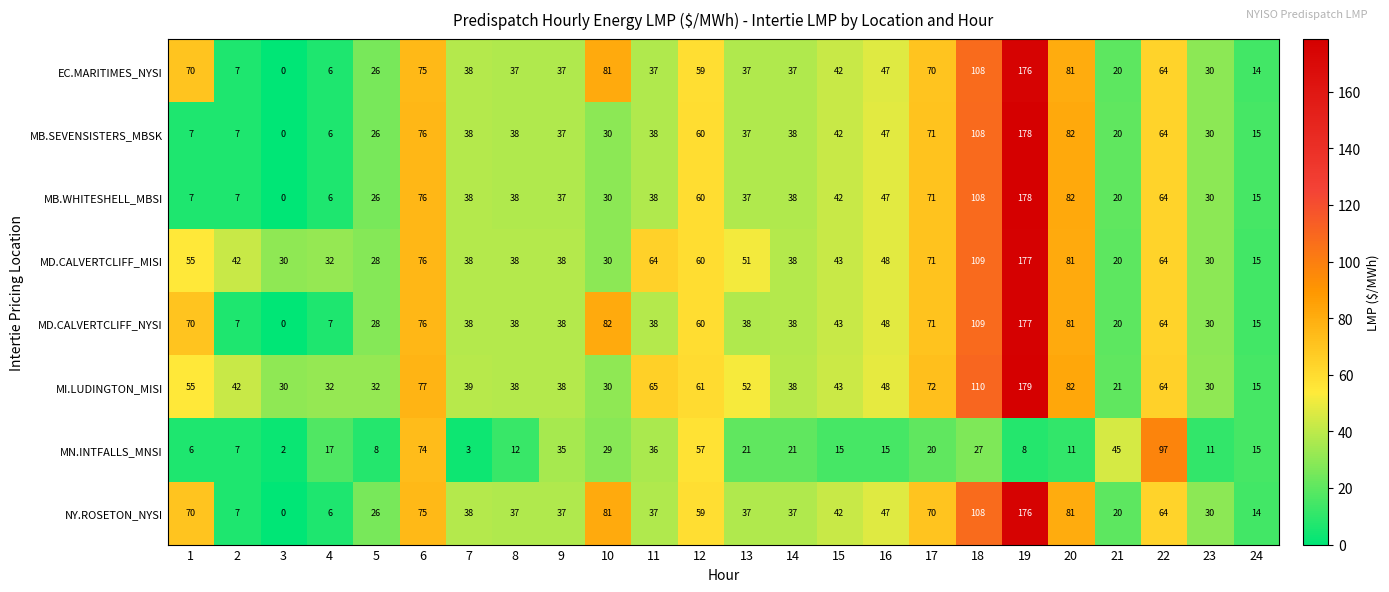

What is the difference between the highest and lowest values at 8?

26